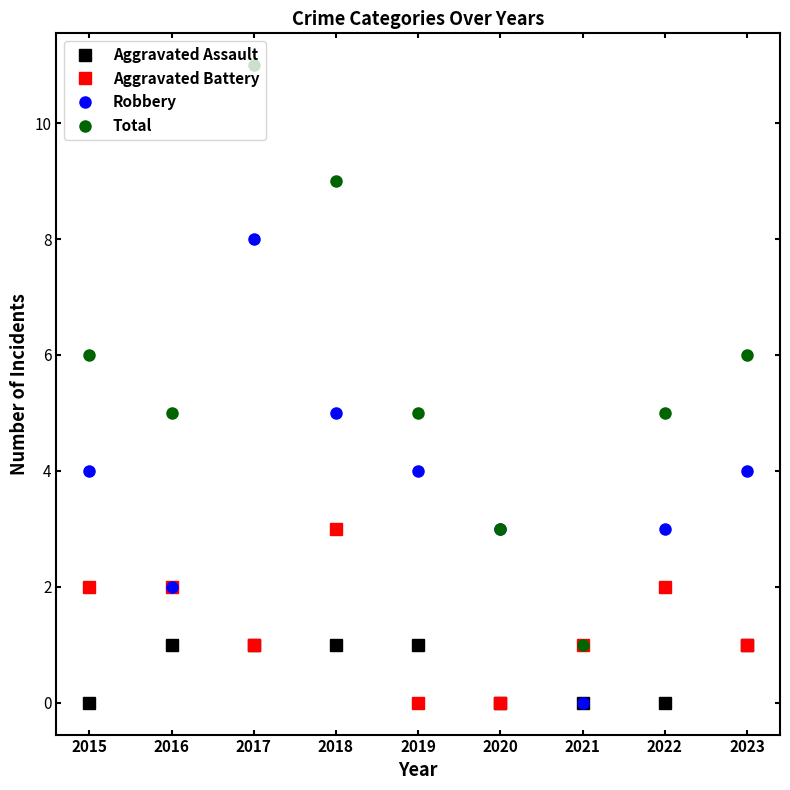

Which series changed the most between 2015 and 2016?

Robbery